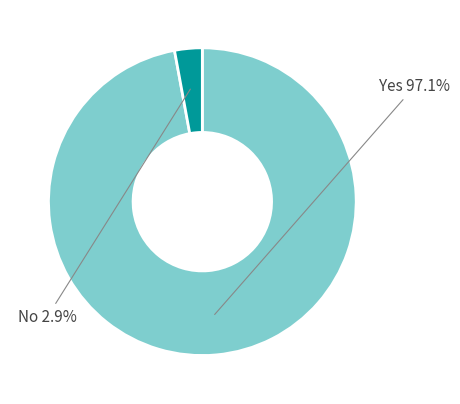

Combined, do Yes and No account for over 50%?

Yes